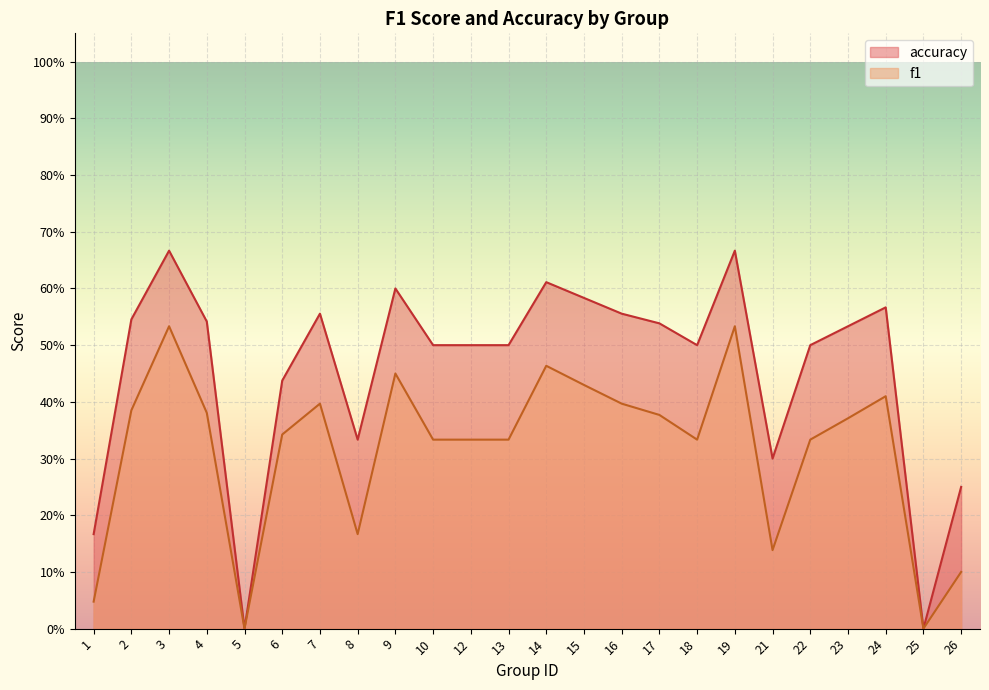

Which series changed the most between 8 and 12?

accuracy